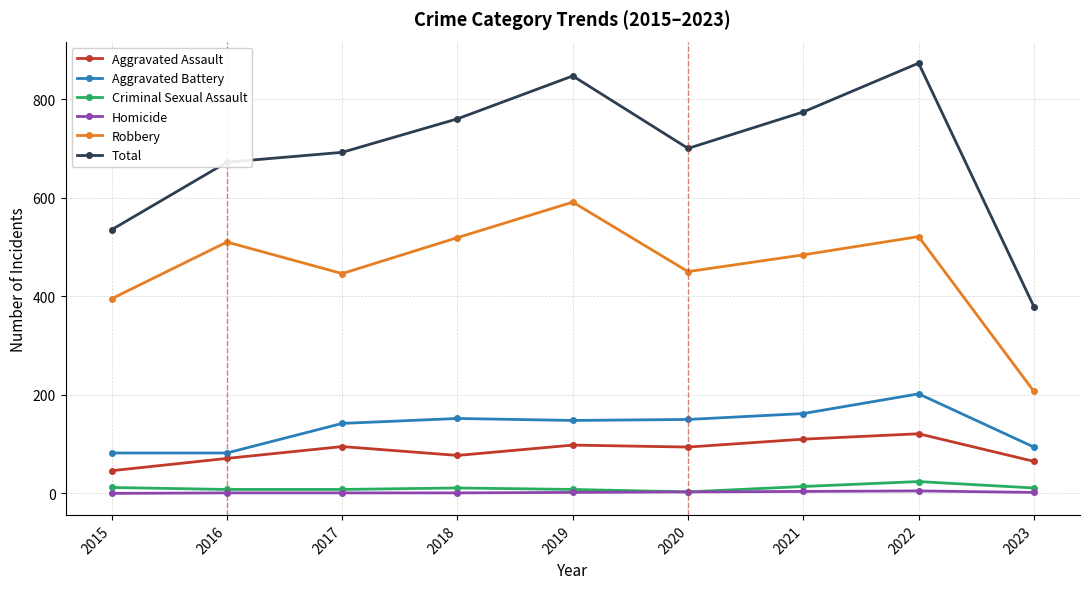

Count the number of categories in the chart.

9